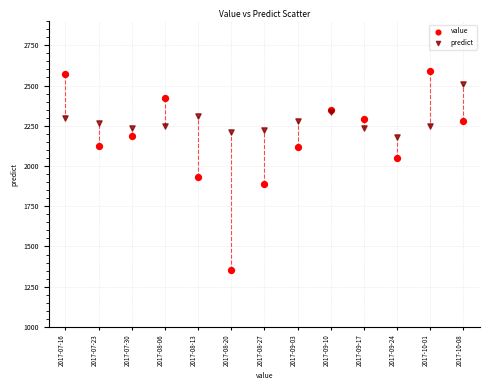

In the value series, what Y value is closest to 1971?

1932.0